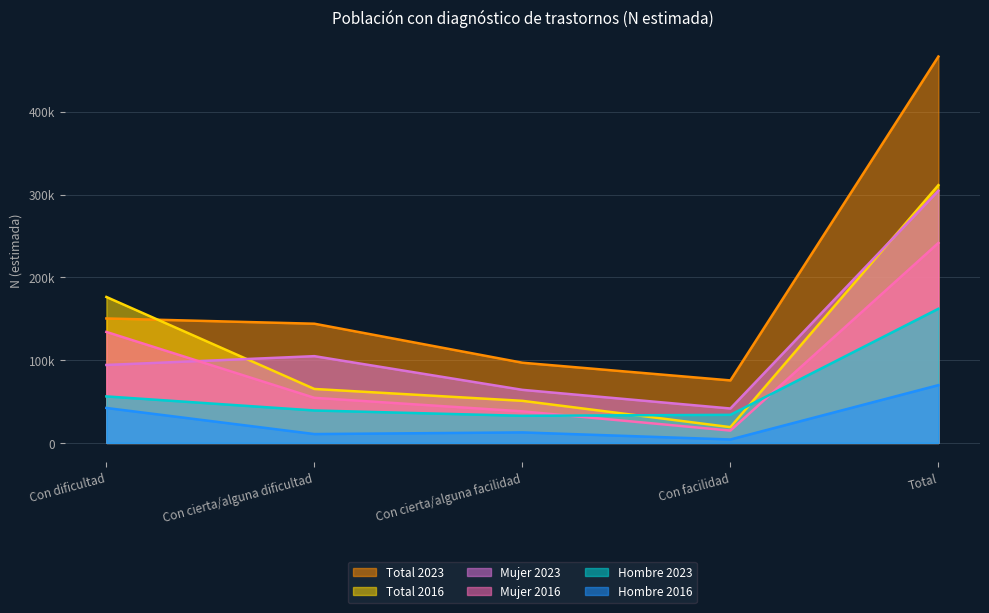

How many lines are shown in the chart?

6